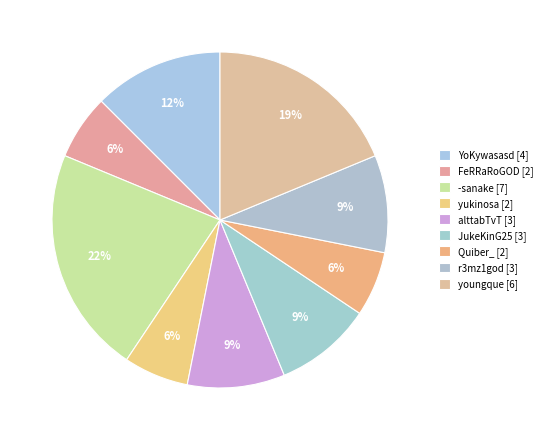

How many segments does this pie chart have?

9